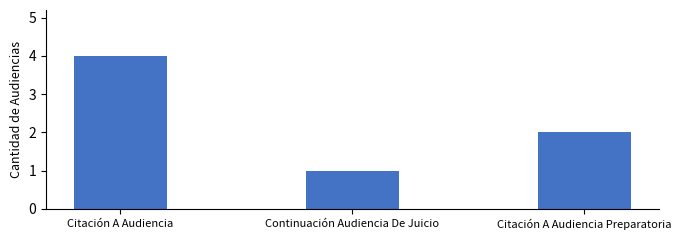

What is the smallest value displayed?

1